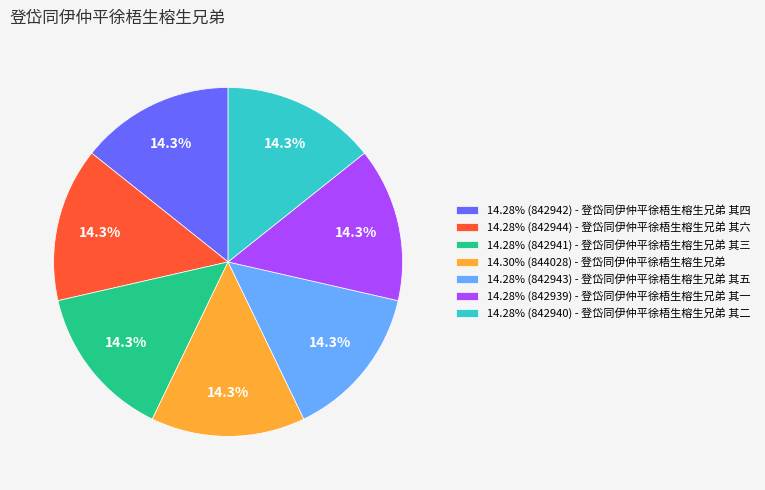

How many segments does this pie chart have?

7